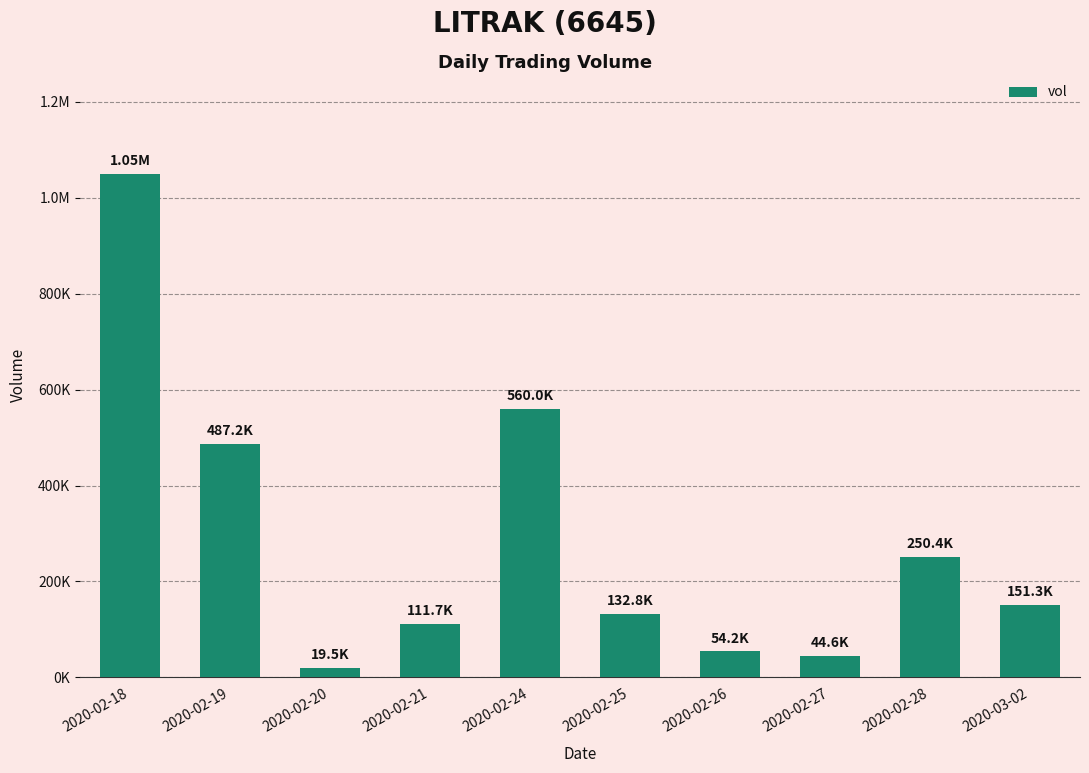

Rank the categories by value from lowest to highest.

2020-02-20, 2020-02-27, 2020-02-26, 2020-02-21, 2020-02-25, 2020-03-02, 2020-02-28, 2020-02-19, 2020-02-24, 2020-02-18